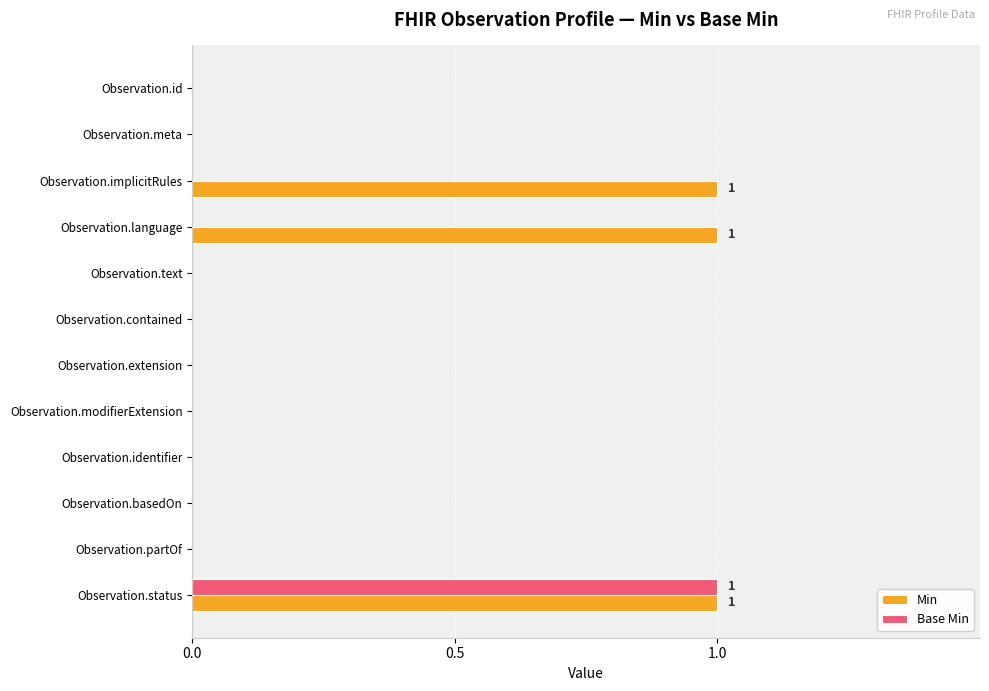

Between Observation.language and Observation.contained, which series saw the biggest shift?

Min